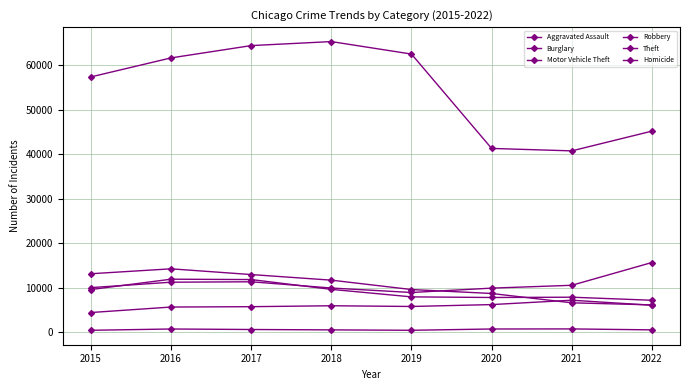

How many values in the Motor Vehicle Theft series are below 10594?

4